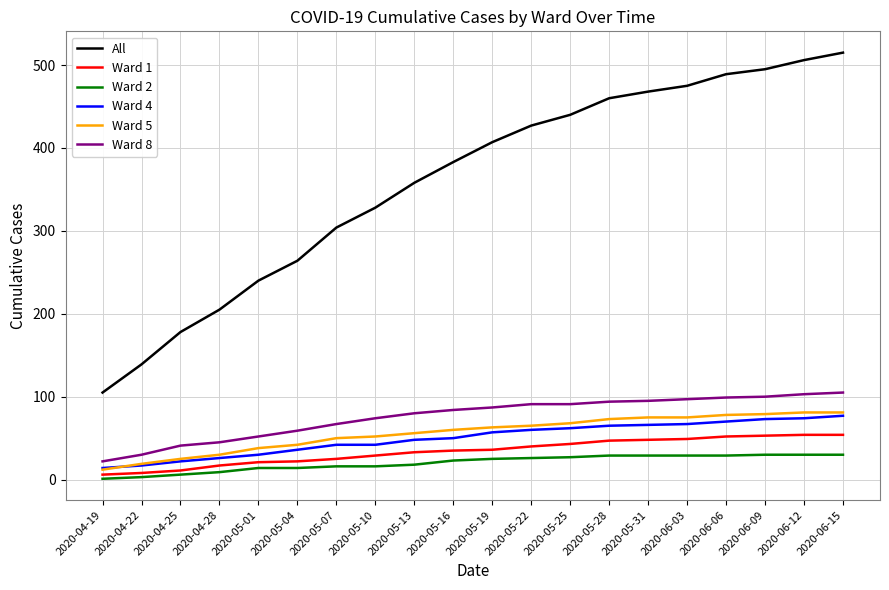

What value does the Ward 2 series have at 2020-05-01, to the nearest 10?

10